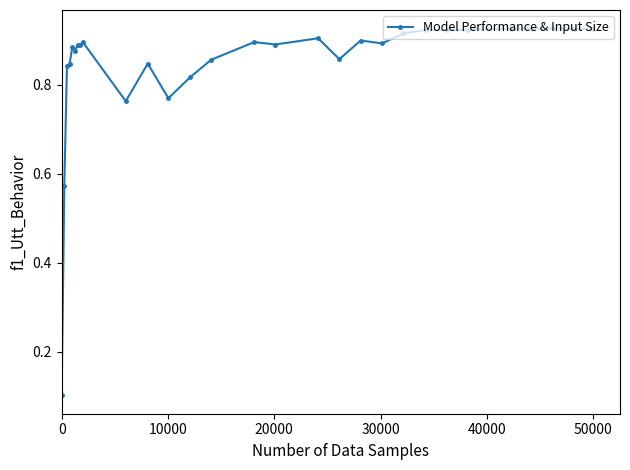

What is the sum of all values?

24.5